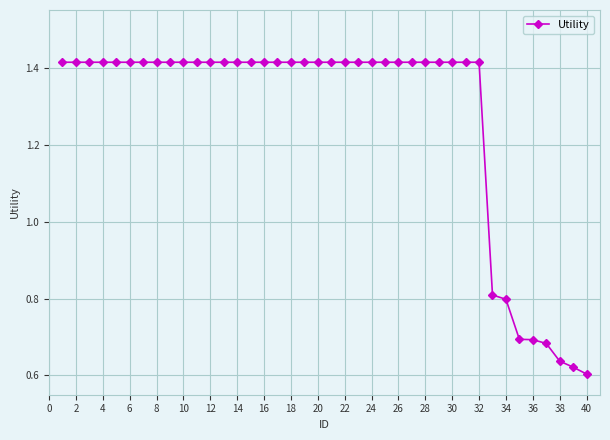

Count the values in the range 1 to 2.

32